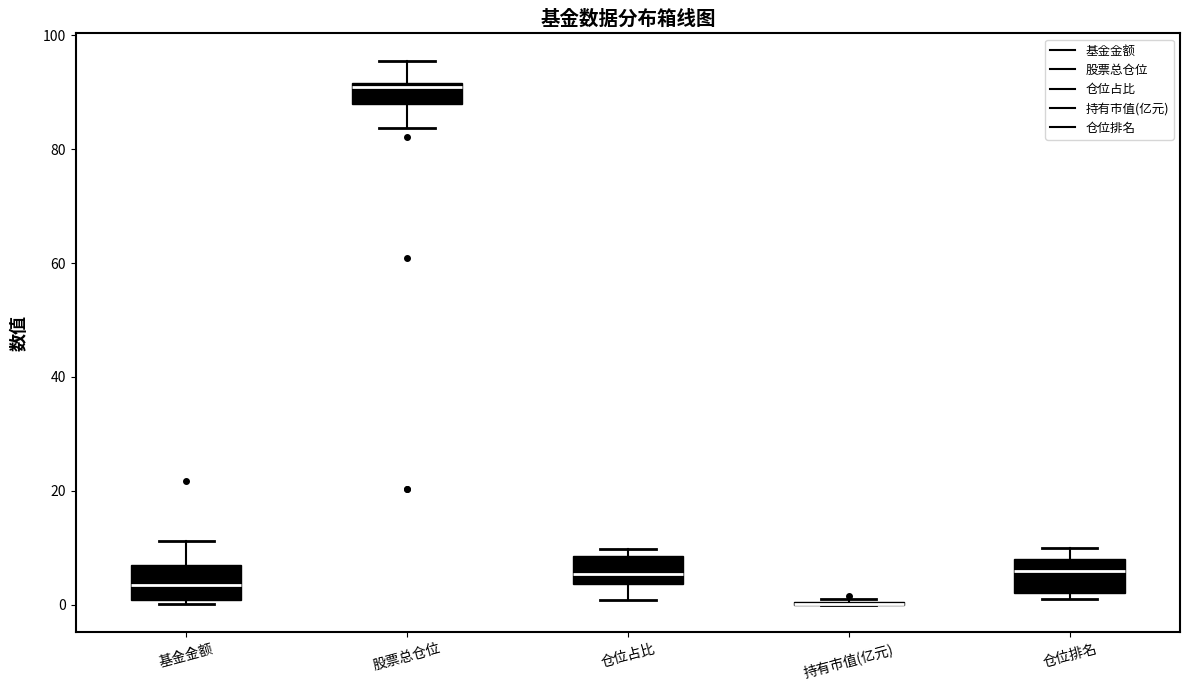

Reading left to right, read every box against the y-axis: the position of its median line, the range the box covers, and the ends of its whiskers. The values are not printed on the chart, so give them approximately, as read against the axis.

基金金额: median 4, box 0 to 8, whiskers 0 (just below the box's lower edge) to 12
股票总仓位: median 90, box 88 to 92, whiskers 84 to 96
仓位占比: median 6, box 4 to 8, whiskers 0 to 10
持有市值(亿元): box collapsed to a line at 0, whiskers 0 to 2
仓位排名: median 6, box 2 to 8, whiskers 2 (just below the box's lower edge) to 10